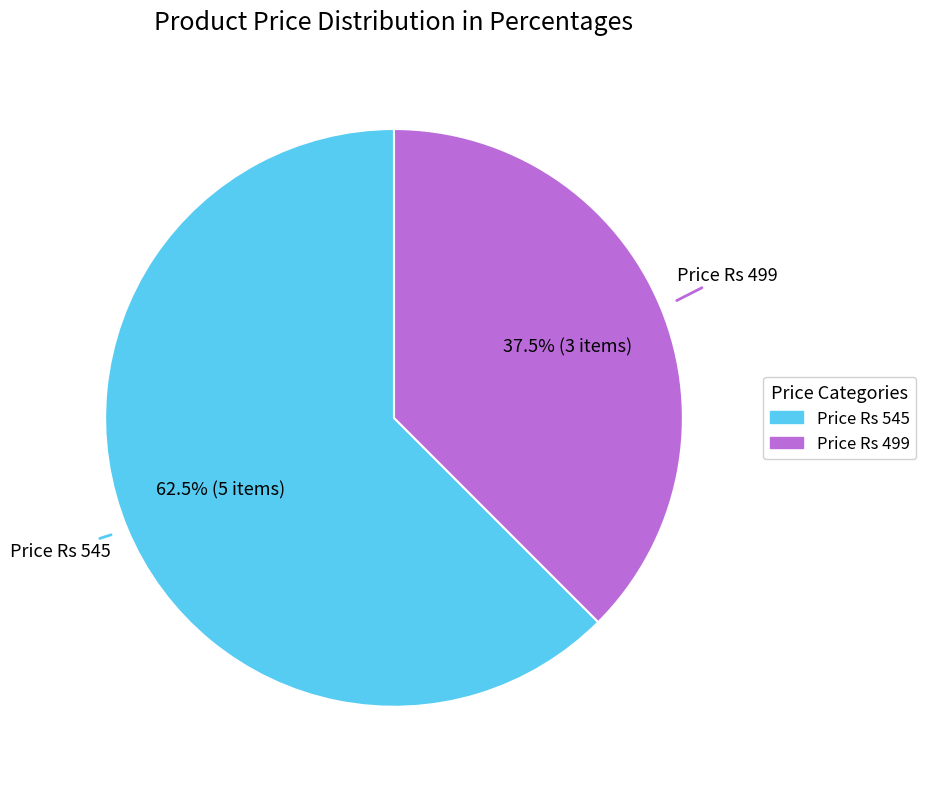

Is there a majority slice in this chart?

Yes